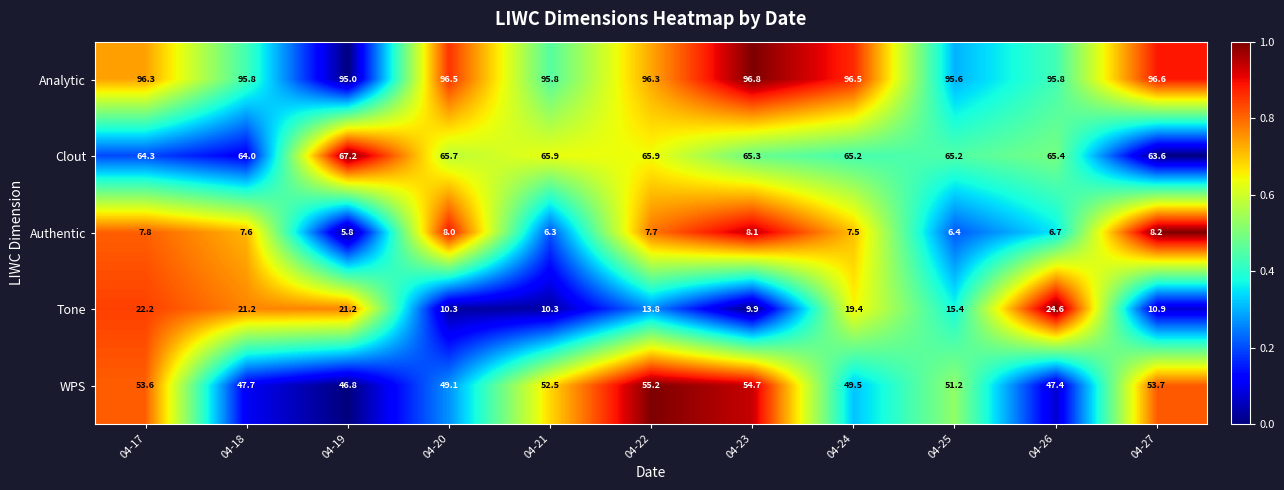

Rank the series by their maximum value, from highest to lowest.

Analytic, Clout, WPS, Tone, Authentic